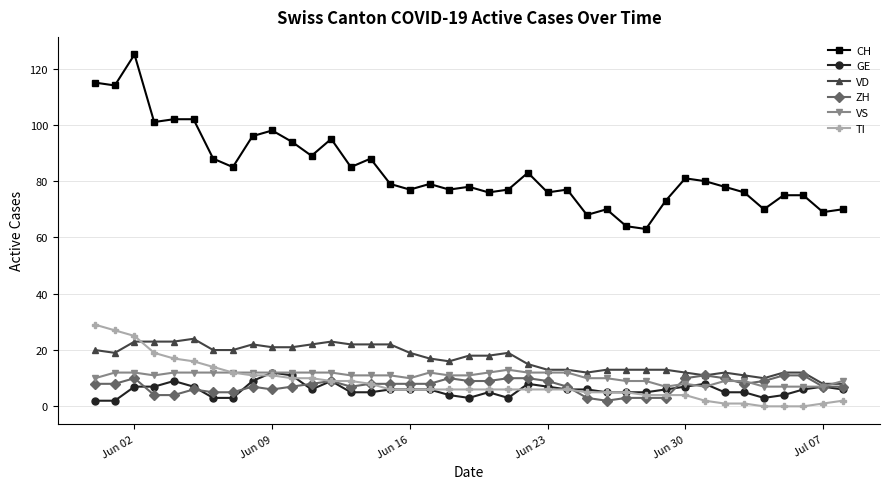

How many lines are shown in the chart?

6